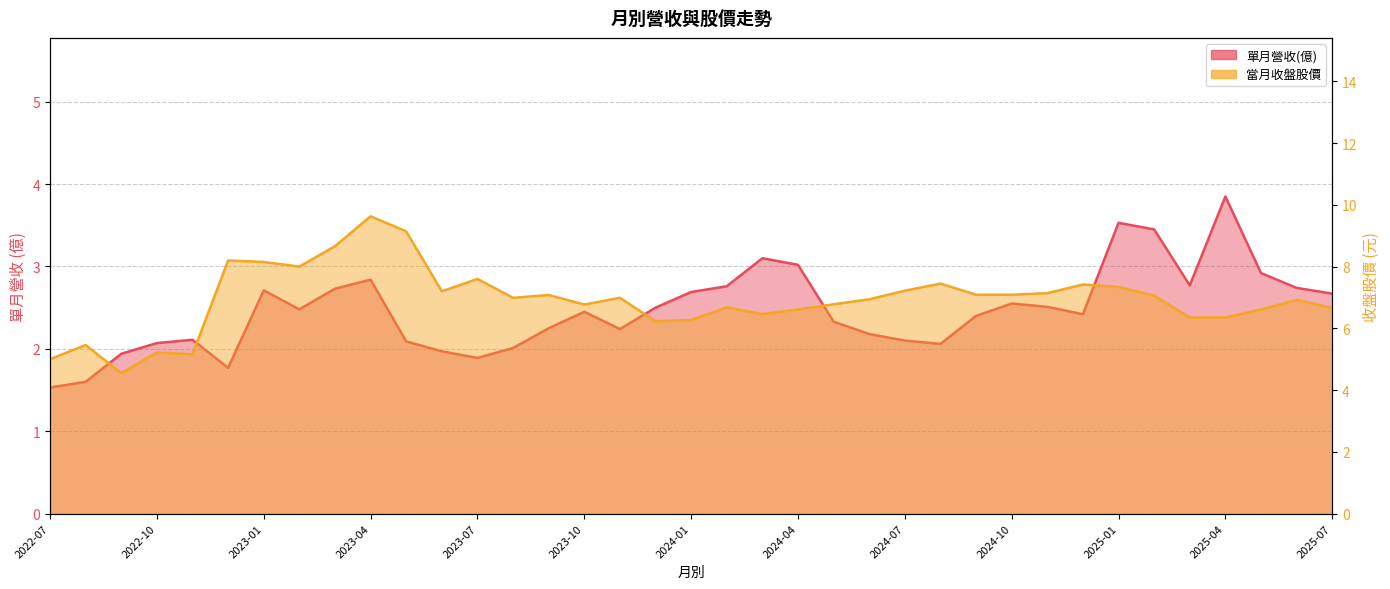

How many categories are shown in the chart?

37